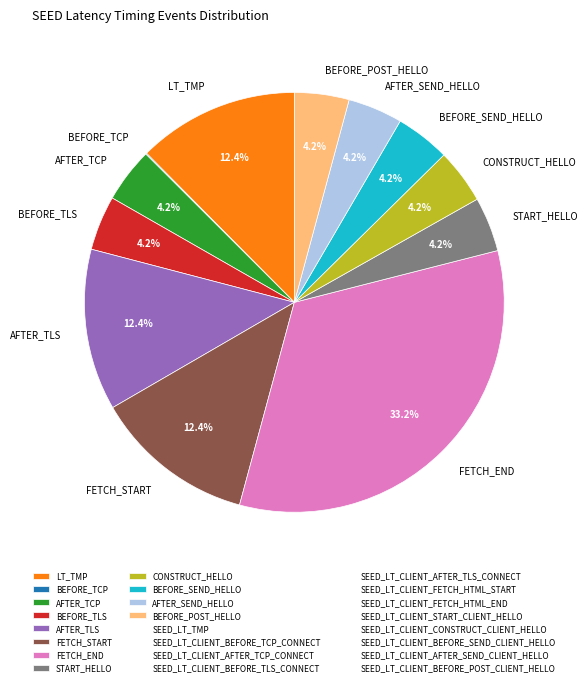

Which category has the biggest portion of the pie?

FETCH_END